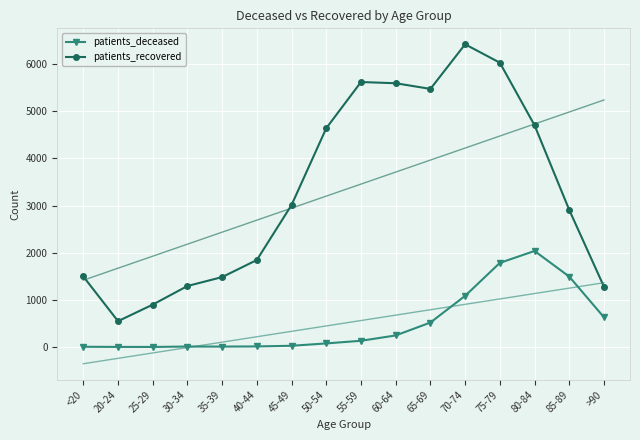

What position from the left is 80-84?

14